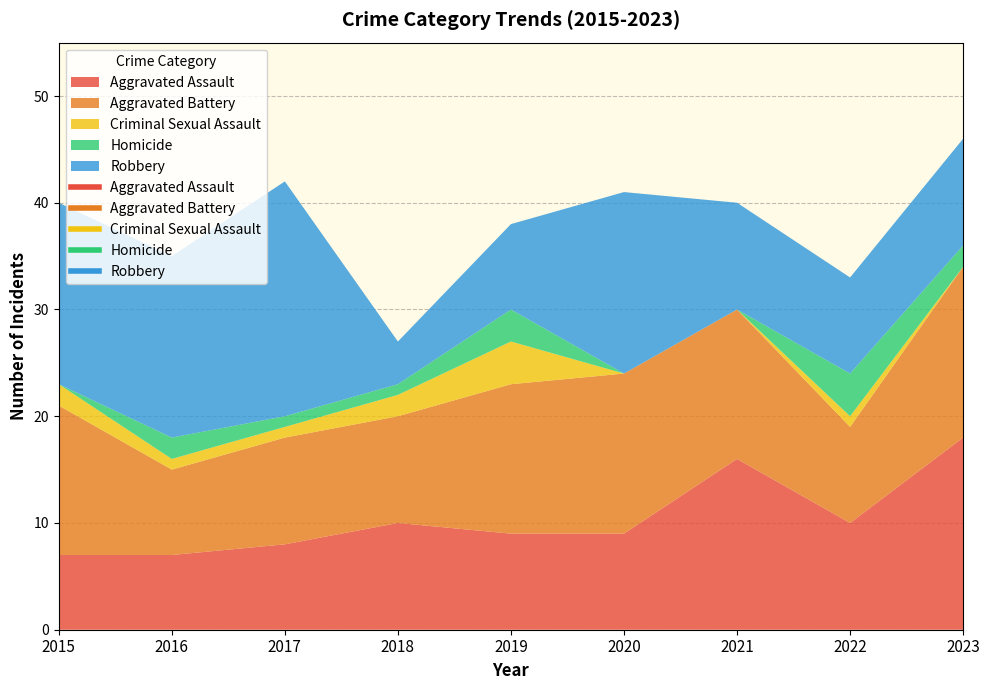

True or false: Homicide and Aggravated Battery intersect in this chart.

False